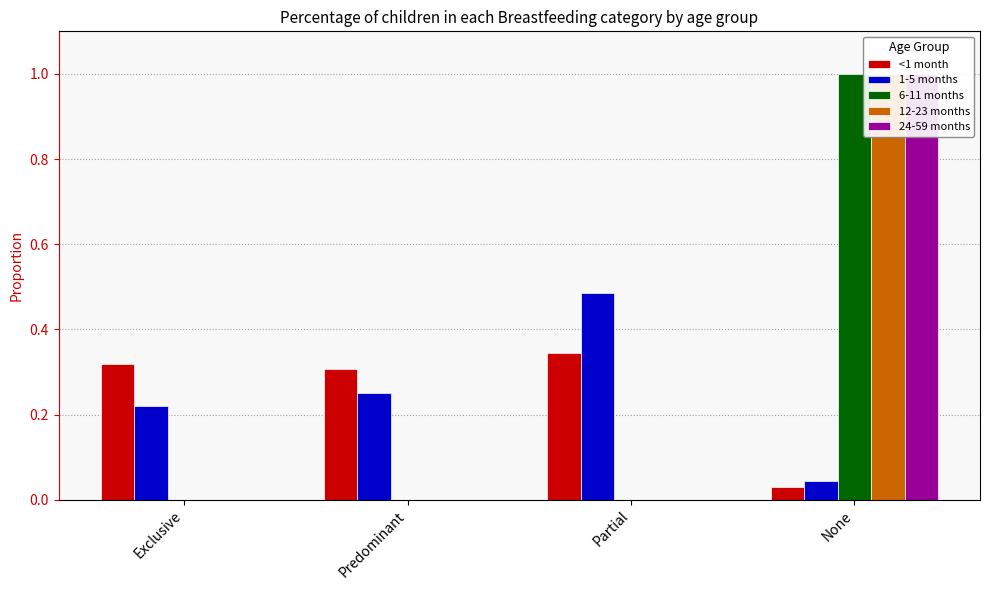

Which series changed the most between Exclusive and None?

6-11 months